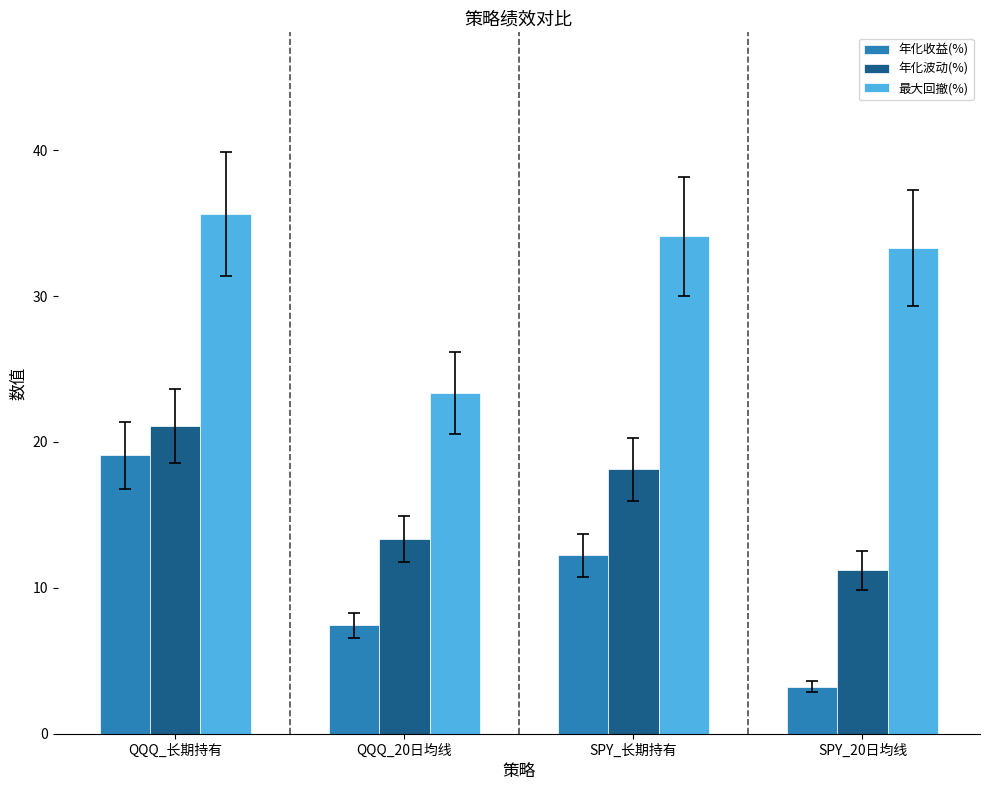

What is the label of the 3rd bar from the right?

QQQ_20日均线